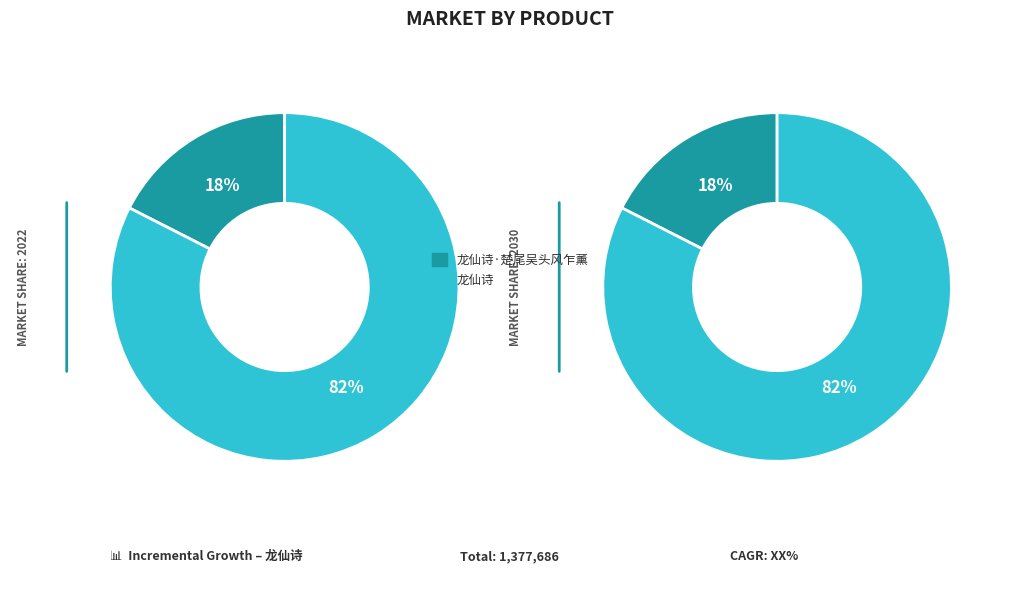

What is the ratio of the value at 龙仙诗 to the value at 龙仙诗·楚尾吴头风乍薰?

4.7